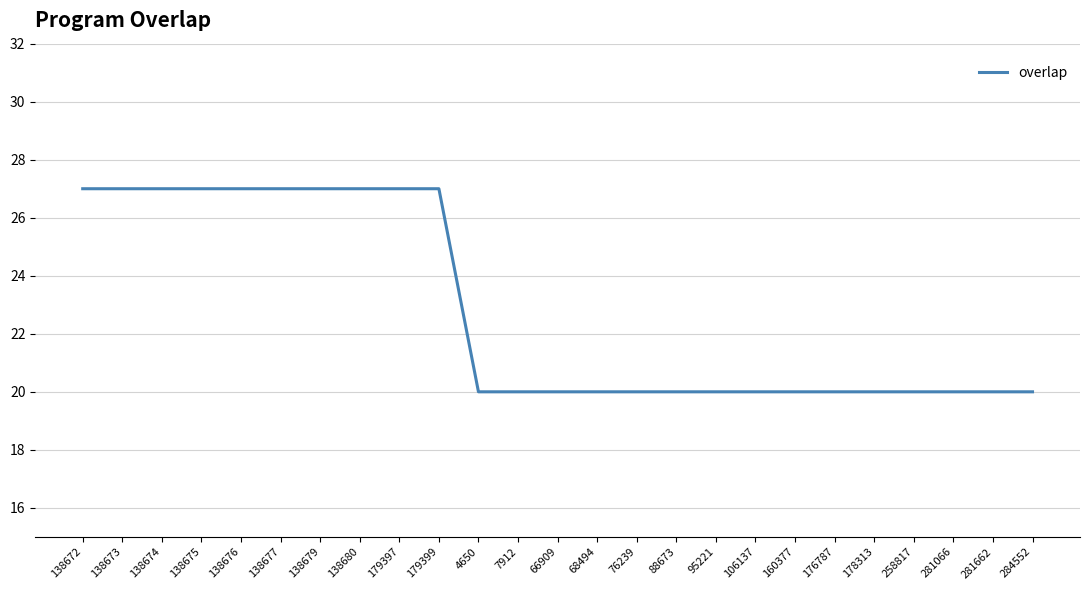

Reading left to right, what are all the values shown in this chart?

138672=27	138673=27	138674=27	138675=27	138676=27	138677=27	138679=27	138680=27	179397=27	179399=27	4650=20	7912=20	66909=20	68494=20	76239=20	88673=20	95221=20	106137=20	160377=20	176787=20	178313=20	258817=20	281066=20	281662=20	284552=20